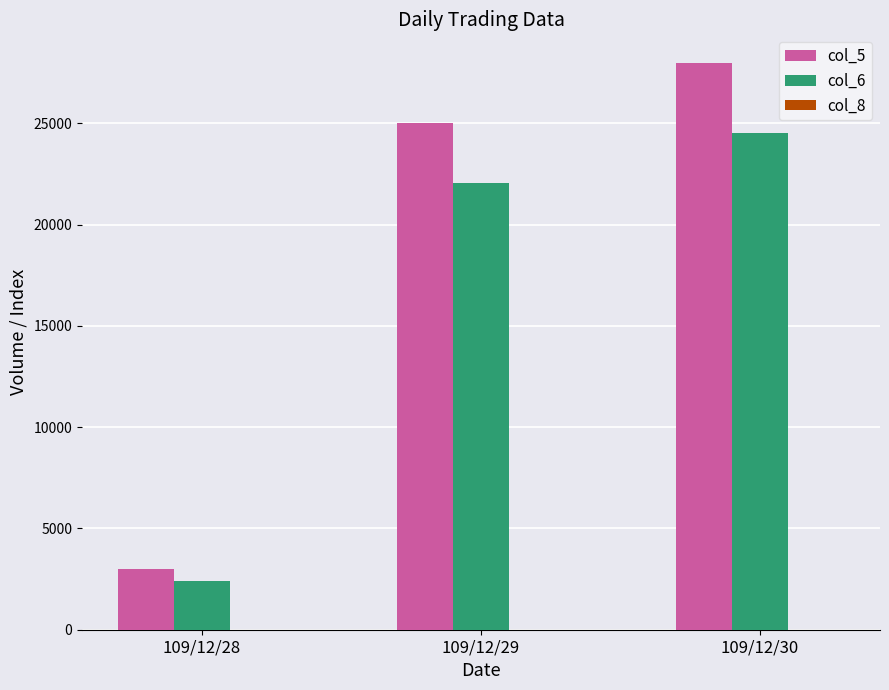

The value of col_6 at 109/12/30 is 24510. True or false?

True